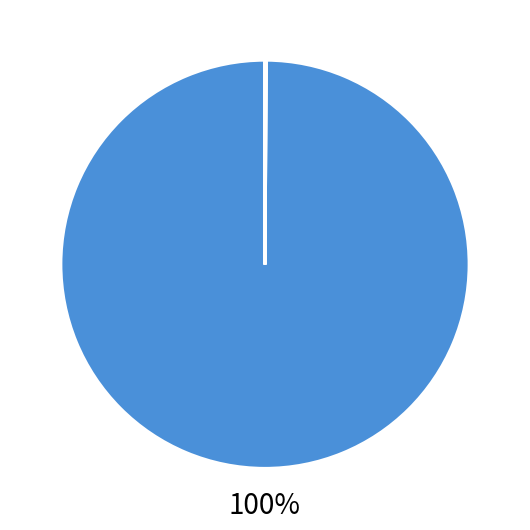

Is there any slice that represents more than half of the pie?

Yes